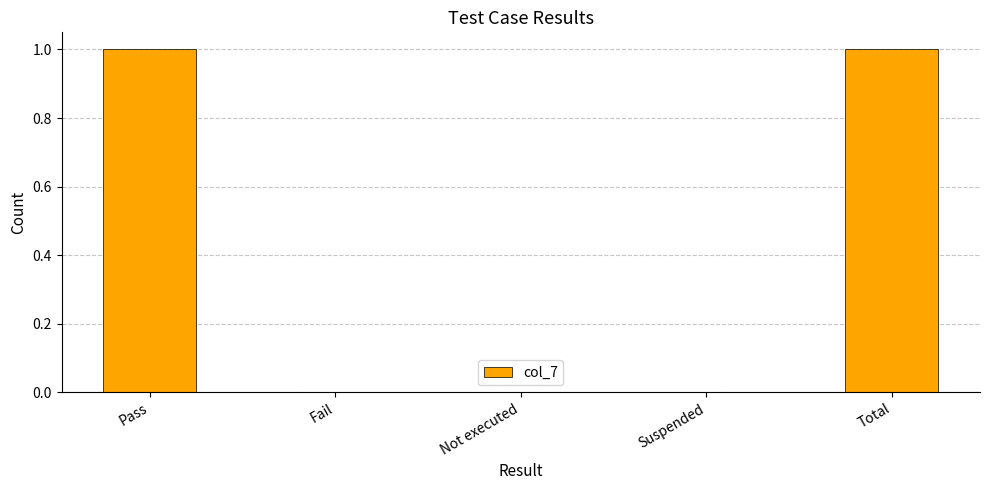

The chart shows a value of 0 at Total. True or false?

False